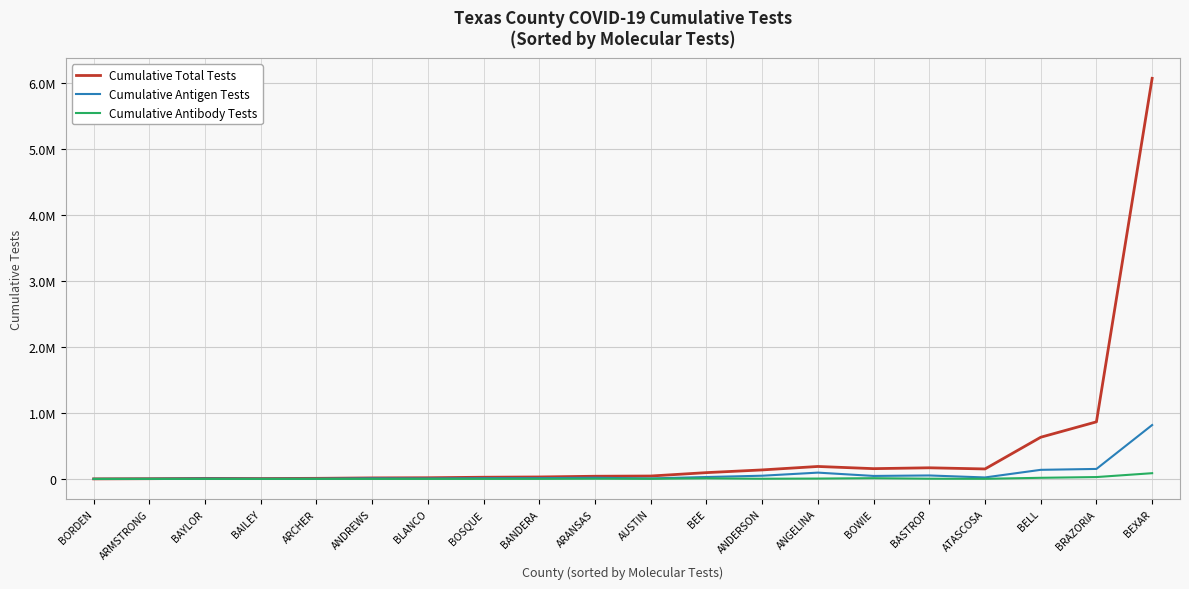

Reading left to right, transcribe all the data shown in this chart.

Cumulative Total Tests: 398	3216	7902	5727	8578	15168	17513	25315	29340	40139	43641	95088	136171	188502	155422	168328	150776	631783	865250	6074468
Cumulative Antigen Tests: 136	1631	4817	2626	2371	7869	6365	10666	11351	16978	6975	28611	48221	95147	44852	52033	21969	137473	151088	817000
Cumulative Antibody Tests: 16	344	645	101	937	357	663	637	975	3078	1965	8693	2514	5009	10795	3091	1556	16647	27869	86561